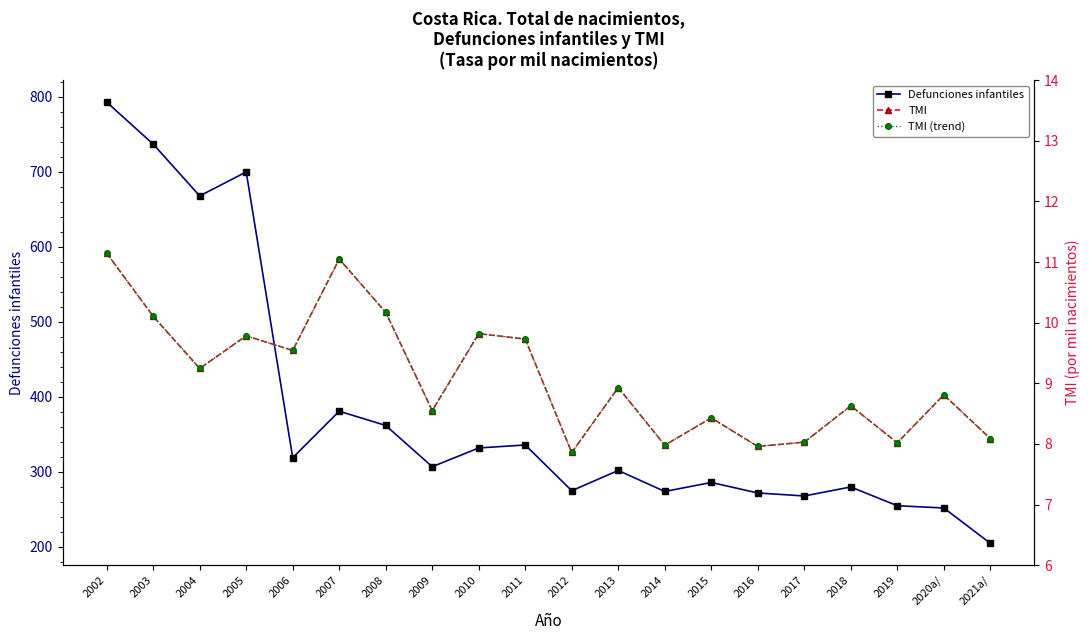

How many lines are shown in the chart?

3